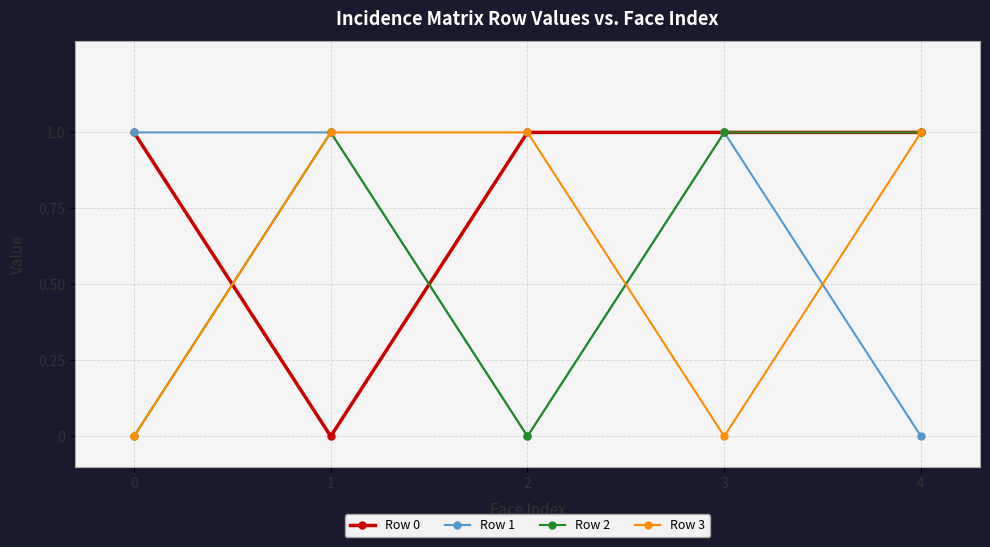

Which series has the largest total across all categories?

Row 0